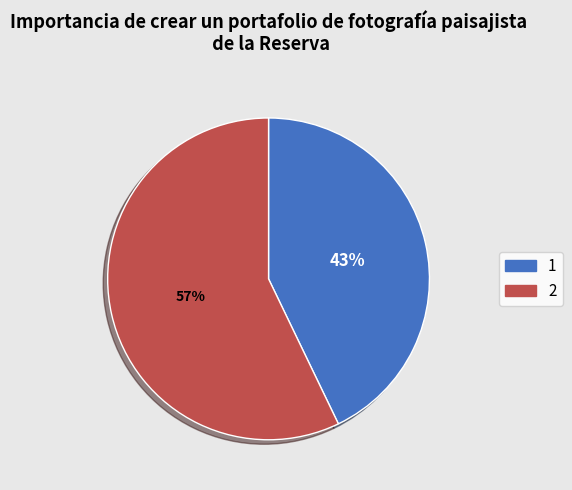

Count the number of slices in the pie.

2